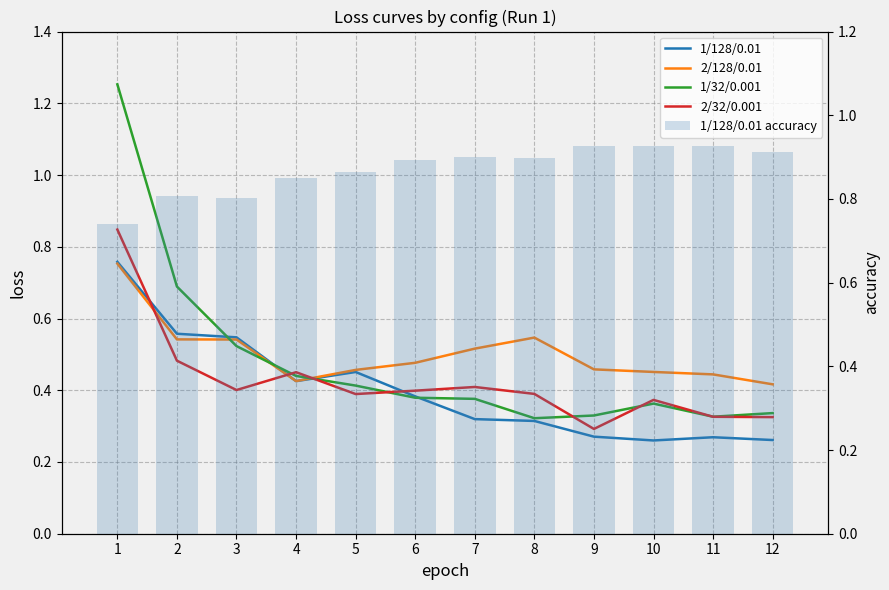

Count the number of categories in the chart.

12